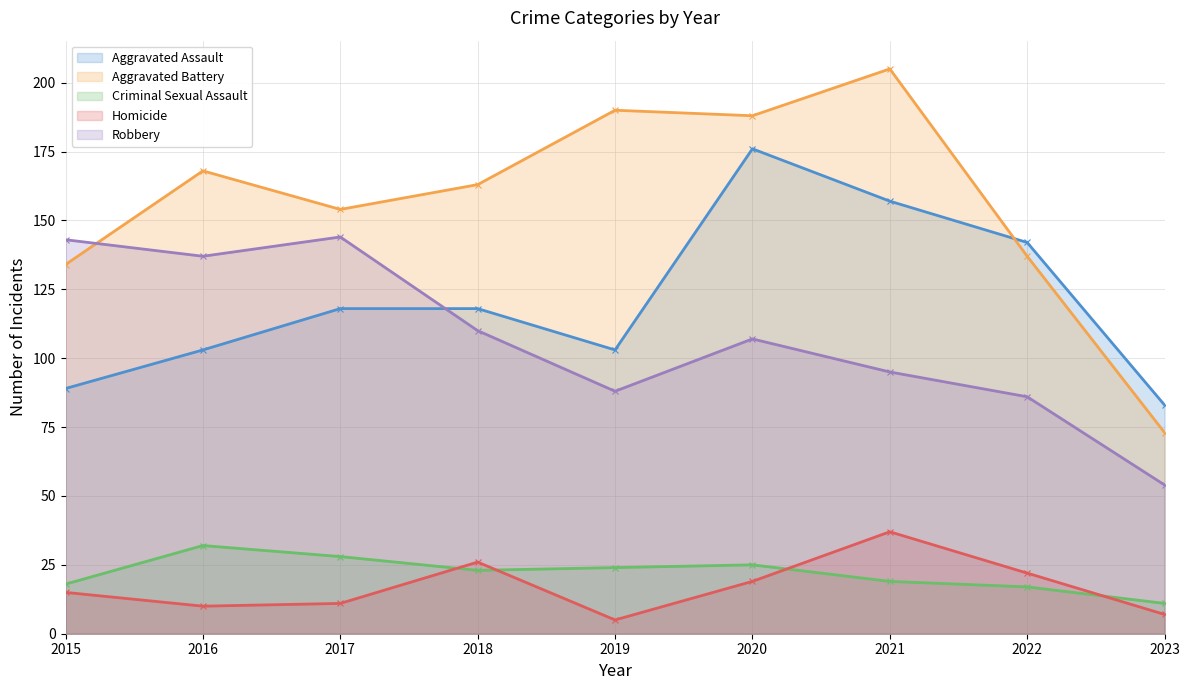

What is the sum of all Aggravated Battery values?

1412